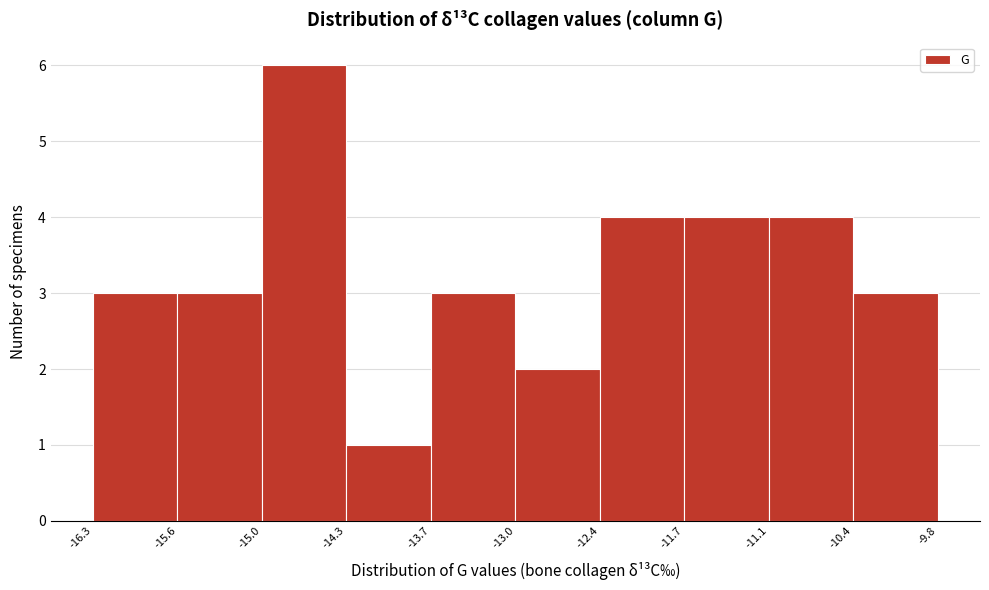

Over which range of the x-axis is the bar tallest?

-15.0 to -14.3